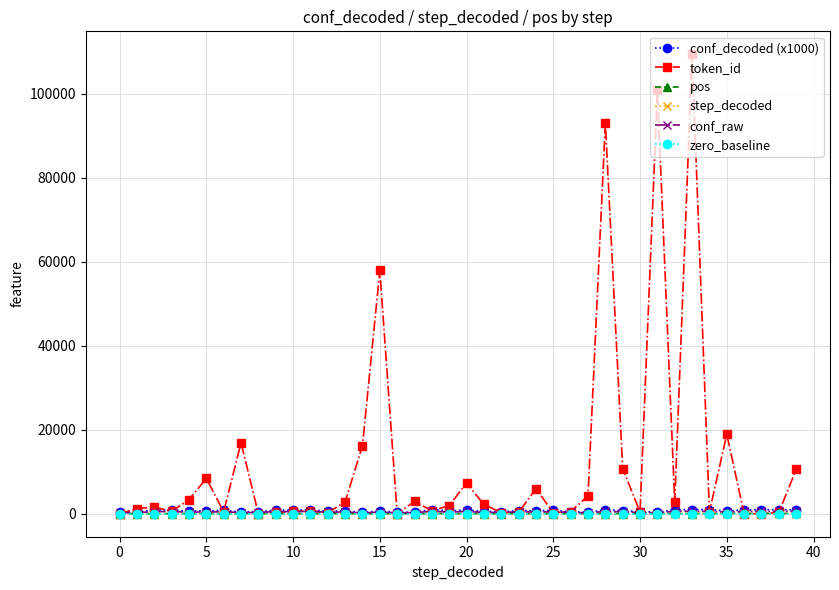

Which series has the largest range (max minus min)?

token_id